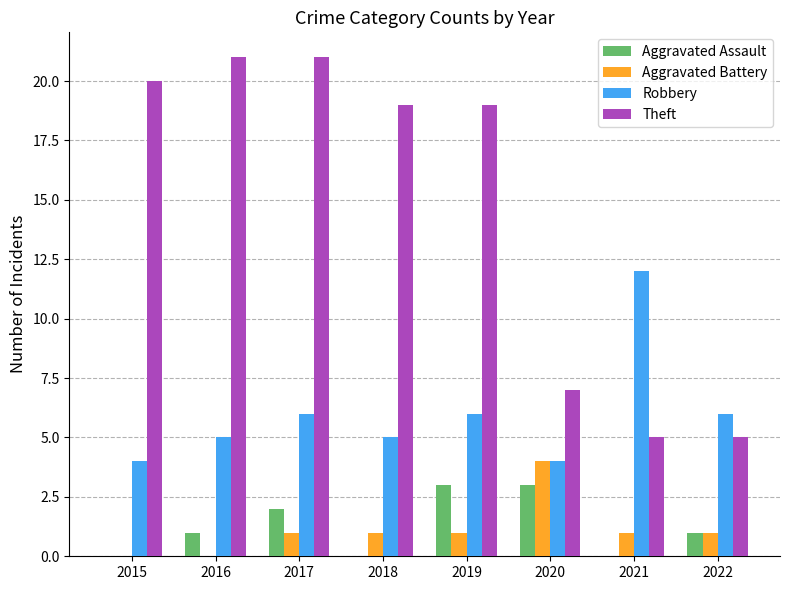

Are the bars grouped side by side (vs. stacked)?

Yes